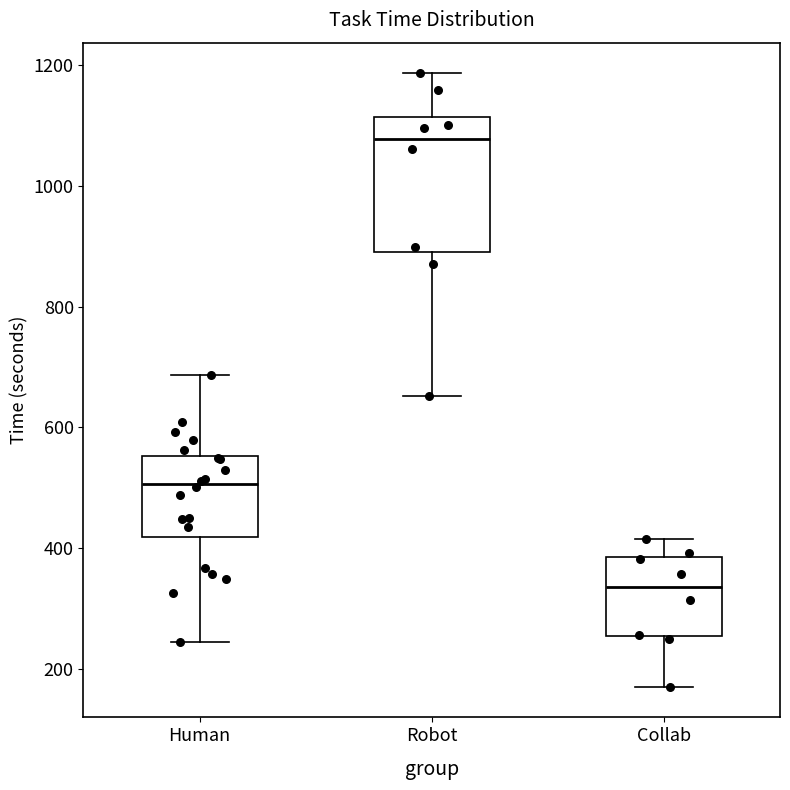

Reading left to right, transcribe this box plot: for each box, give where its median line is, the range the box spans, and where its two whiskers end, as read against the y-axis. The values are not printed on the chart, so give them approximately, as read against the axis.

Human: median 500, box 420 to 560, whiskers 240 to 680
Robot: median 1080, box 900 to 1120, whiskers 660 to 1180
Collab: median 340, box 260 to 380, whiskers 180 to 420